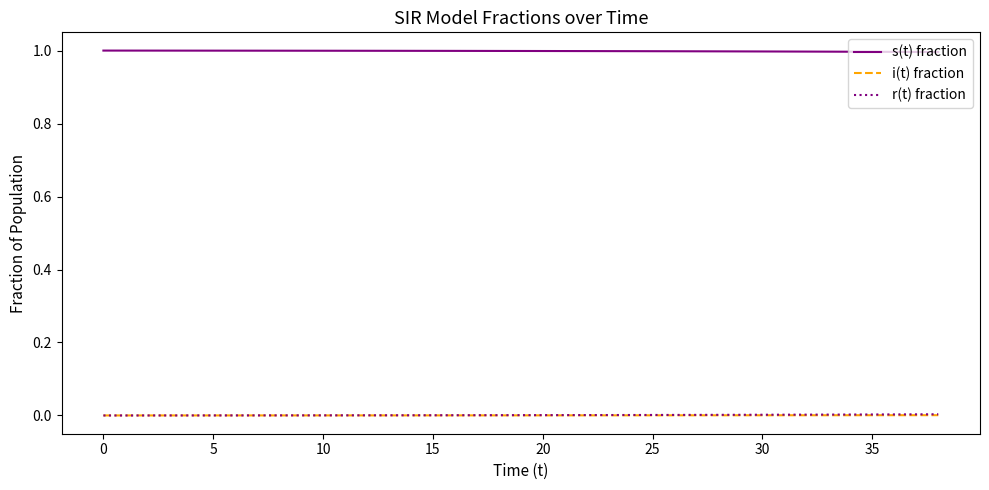

What is the minimum value for s(t) fraction?

1.0